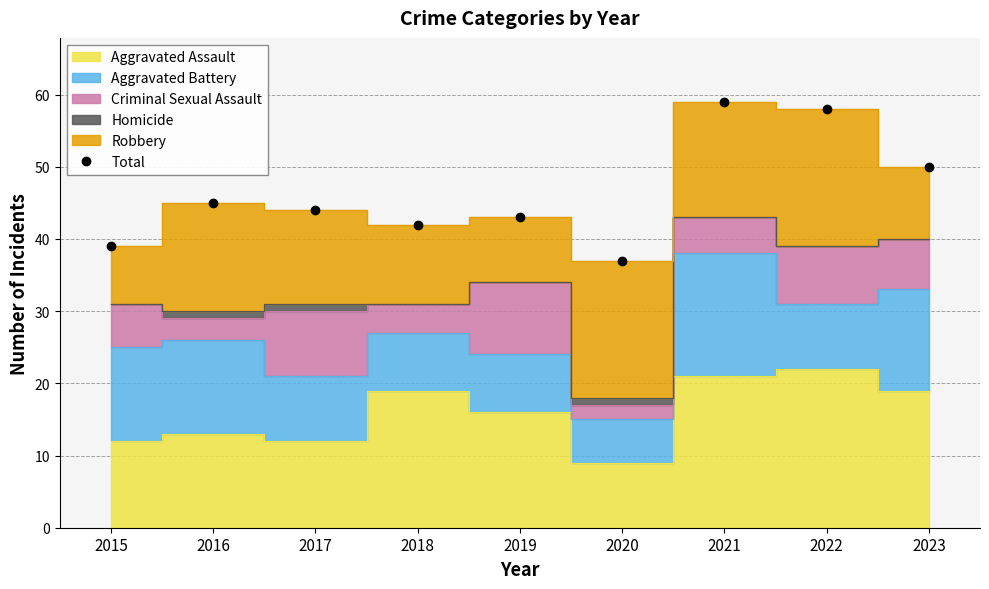

Reading left to right, extract all data points from this chart.

39	45	44	42	43	37	59	58	50